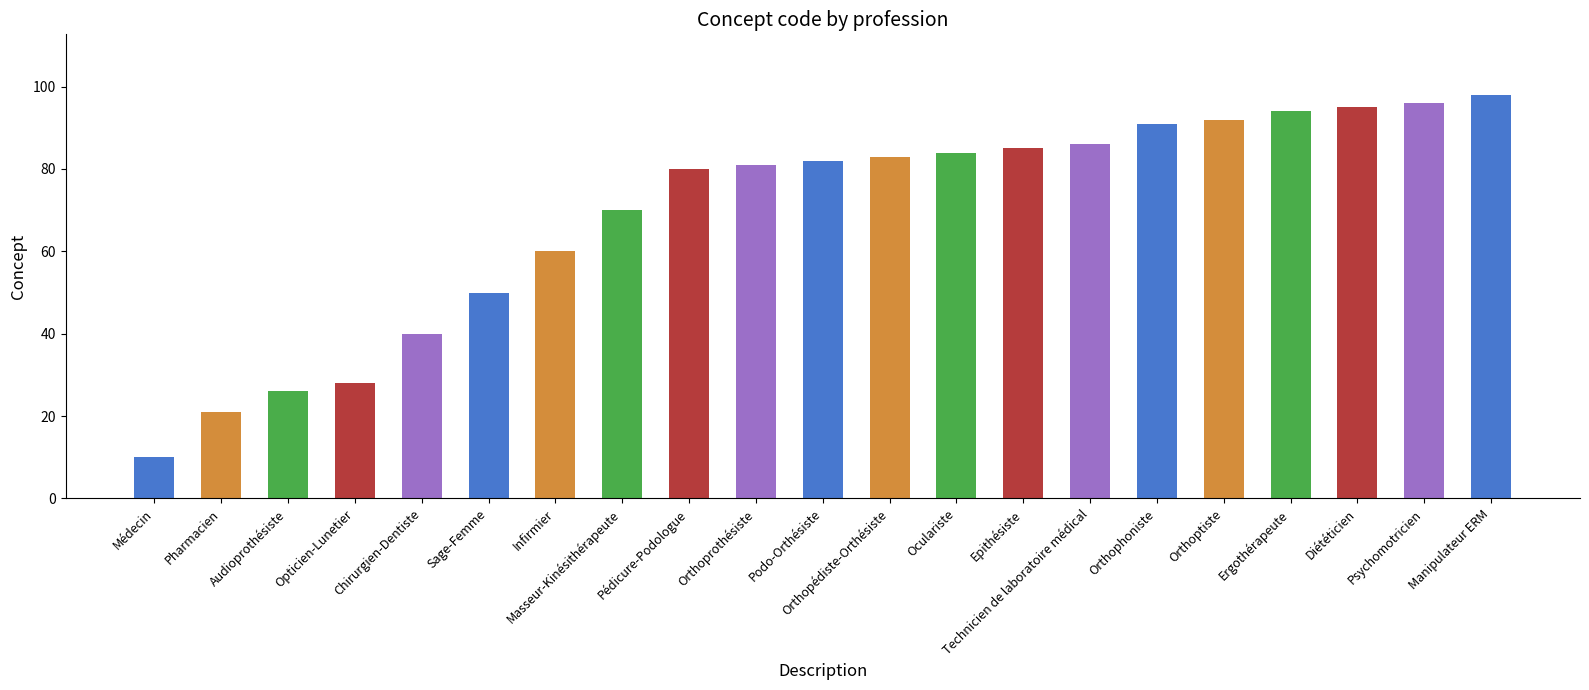

List the labels in order of value, smallest first.

Médecin, Pharmacien, Audioprothésiste, Opticien-Lunetier, Chirurgien-Dentiste, Sage-Femme, Infirmier, Masseur-Kinésithérapeute, Pédicure-Podologue, Orthoprothésiste, Podo-Orthésiste, Orthopédiste-Orthésiste, Oculariste, Epithésiste, Technicien de laboratoire médical, Orthophoniste, Orthoptiste, Ergothérapeute, Diététicien, Psychomotricien, Manipulateur ERM